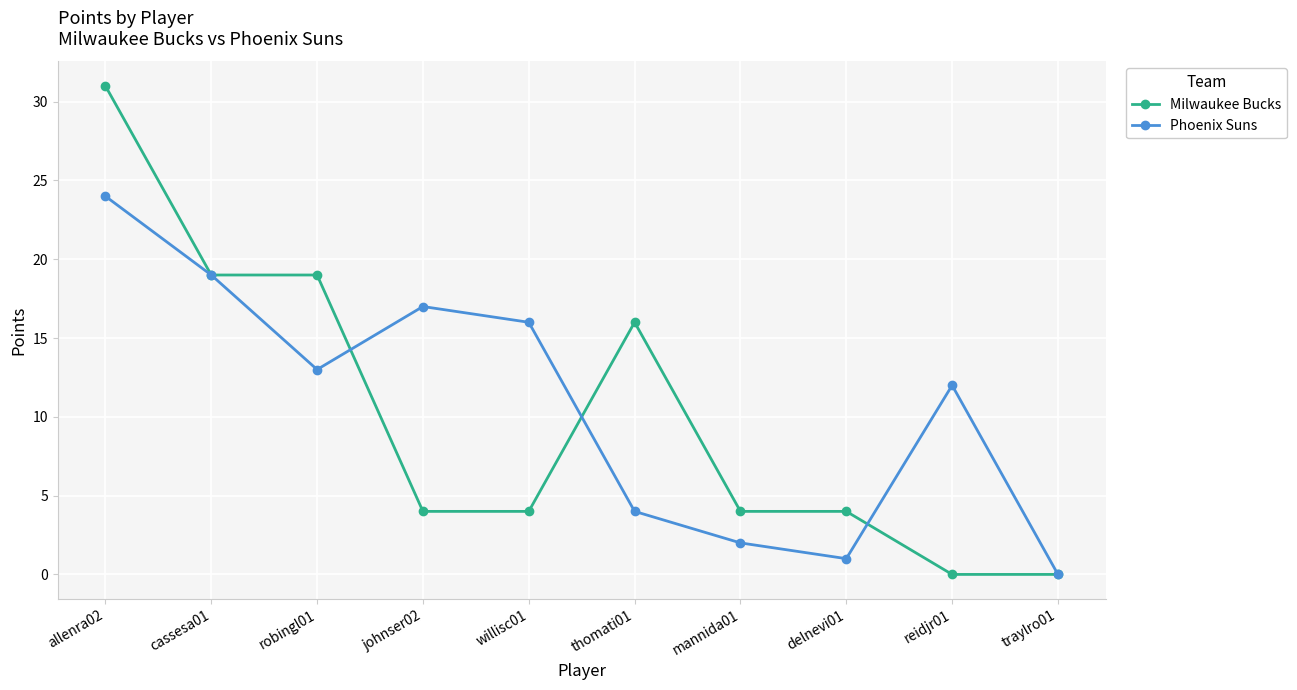

Count the number of categories in the chart.

10